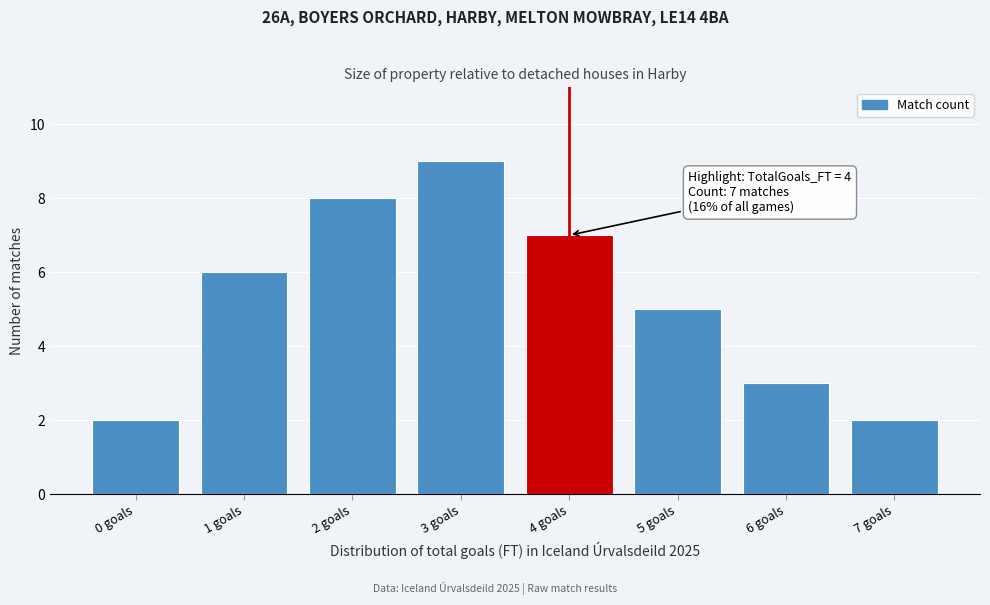

Reading left to right, transcribe all the data shown in this chart.

0 goals=2	1 goals=6	2 goals=8	3 goals=9	4 goals=7	5 goals=5	6 goals=3	7 goals=2